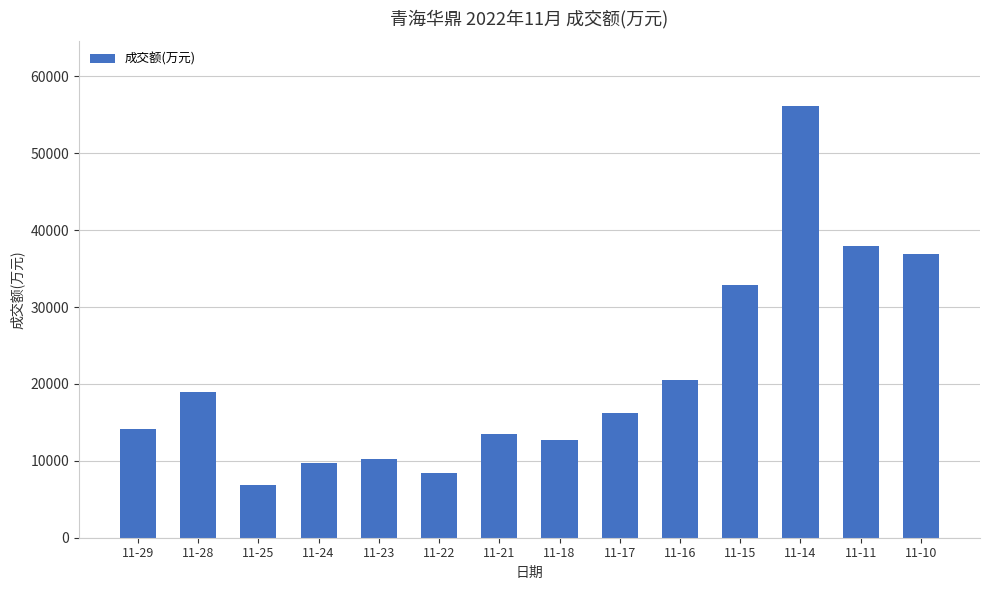

How many series are shown in this chart?

1